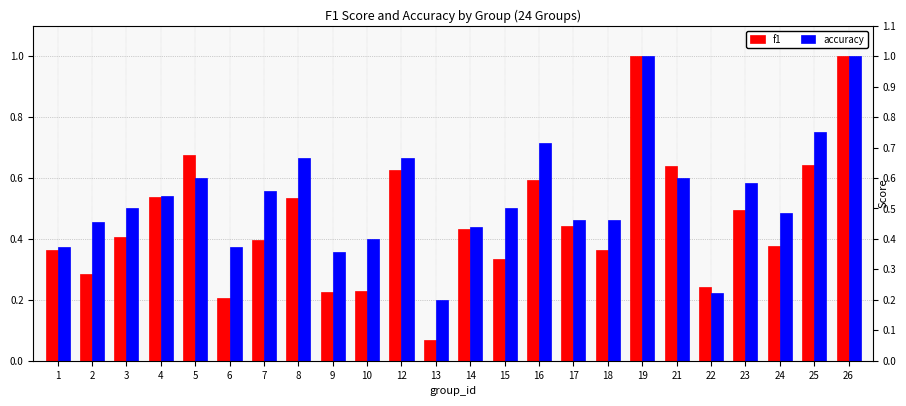

What is the value of the accuracy bar at the 2nd from the left?

0.5